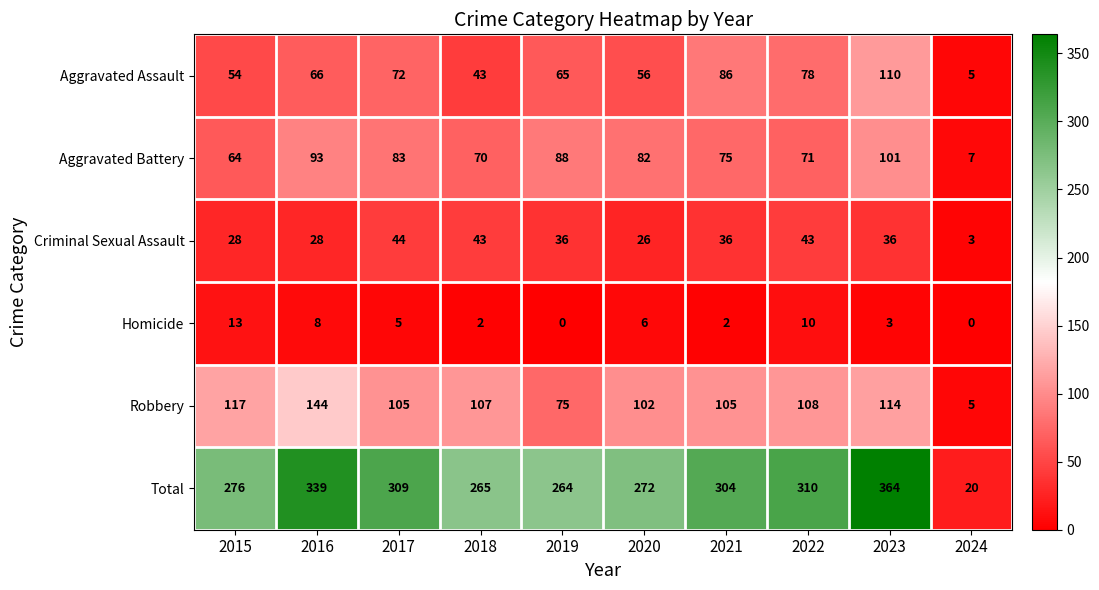

What is the maximum value shown in the chart?

364